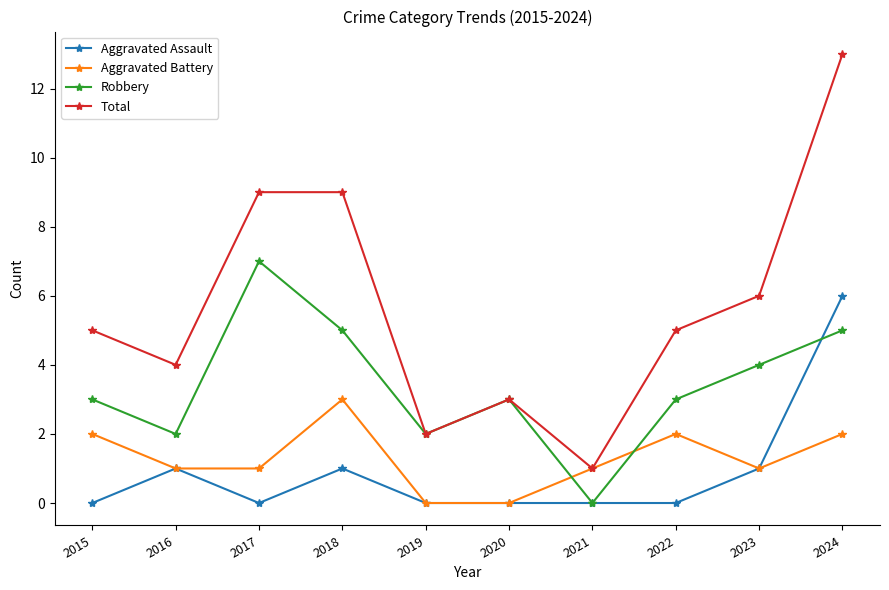

What is the sum of all Aggravated Assault values?

9